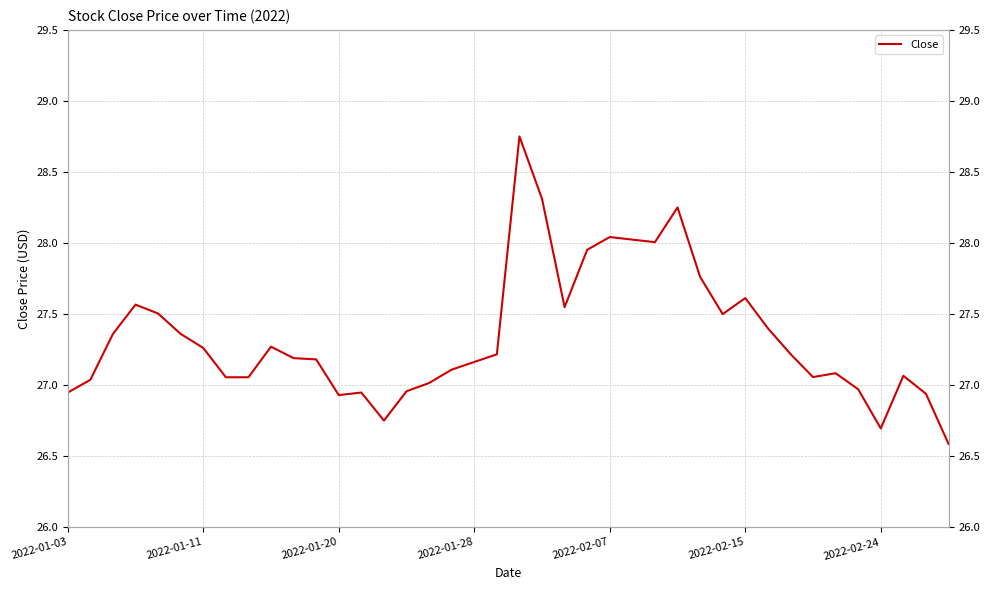

Reading right to left, what are all the values shown in this chart?

26.6	26.9	27.1	26.7	27.0	27.1	27.1	27.2	27.4	27.6	27.5	27.8	28.3	28.0	28.0	28.0	28.0	27.5	28.3	28.8	27.2	27.2	27.1	27.0	27.0	26.8	26.9	26.9	27.2	27.2	27.3	27.1	27.1	27.3	27.4	27.5	27.6	27.4	27.0	26.9